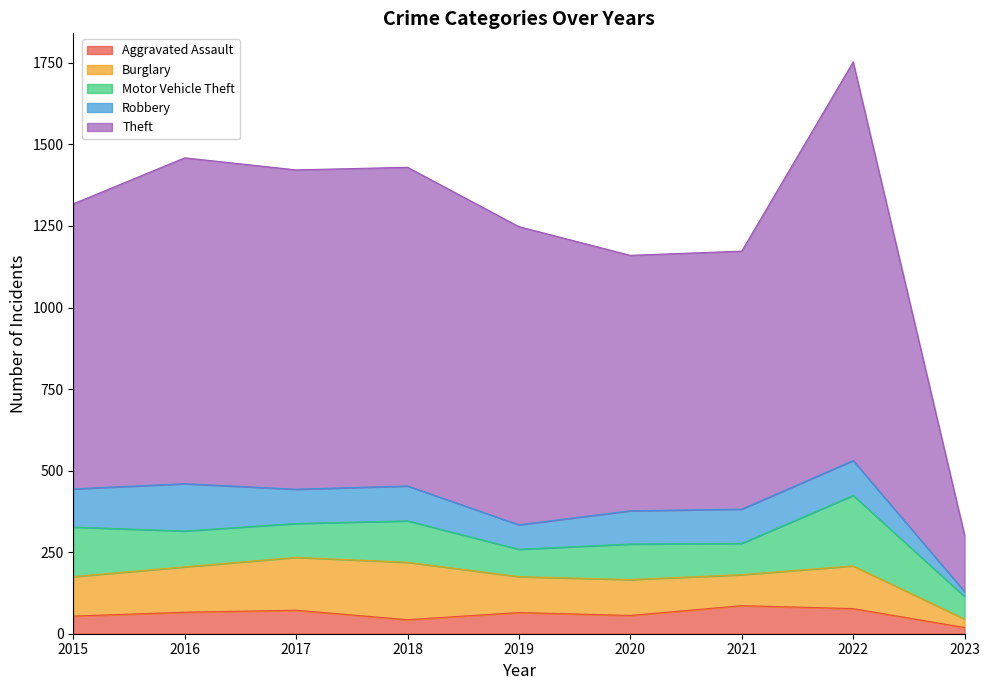

Reading left to right, what are all the values shown in this chart?

Aggravated Assault: 54	66	72	43	65	56	86	77	19
Burglary: 121	139	162	176	110	110	95	131	26
Motor Vehicle Theft: 152	110	104	127	84	109	96	216	69
Robbery: 117	145	105	107	75	102	105	107	15
Theft: 874	999	979	977	914	783	791	1222	173